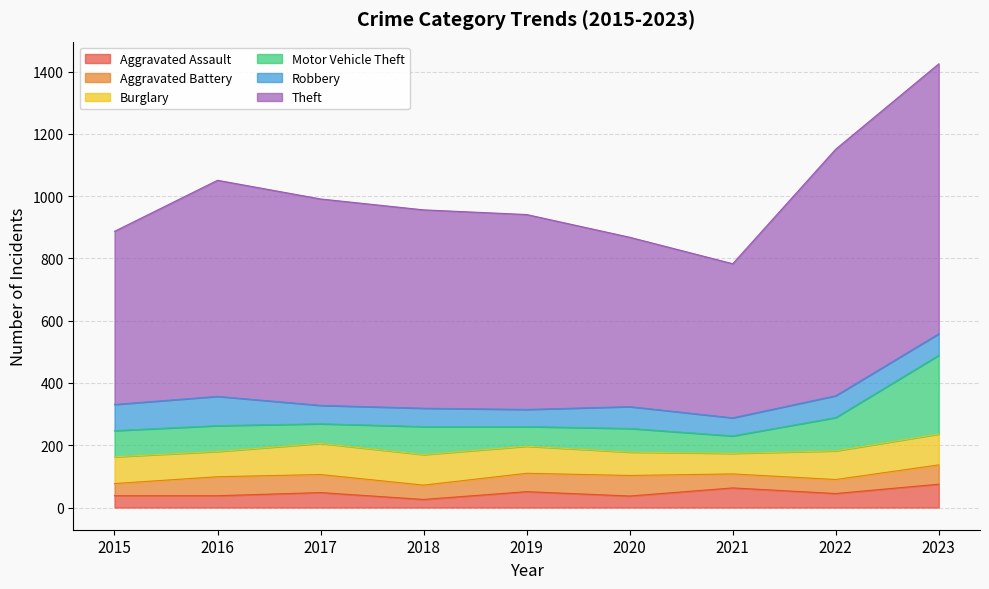

Which has a higher value, 2019 or 2023?

2023